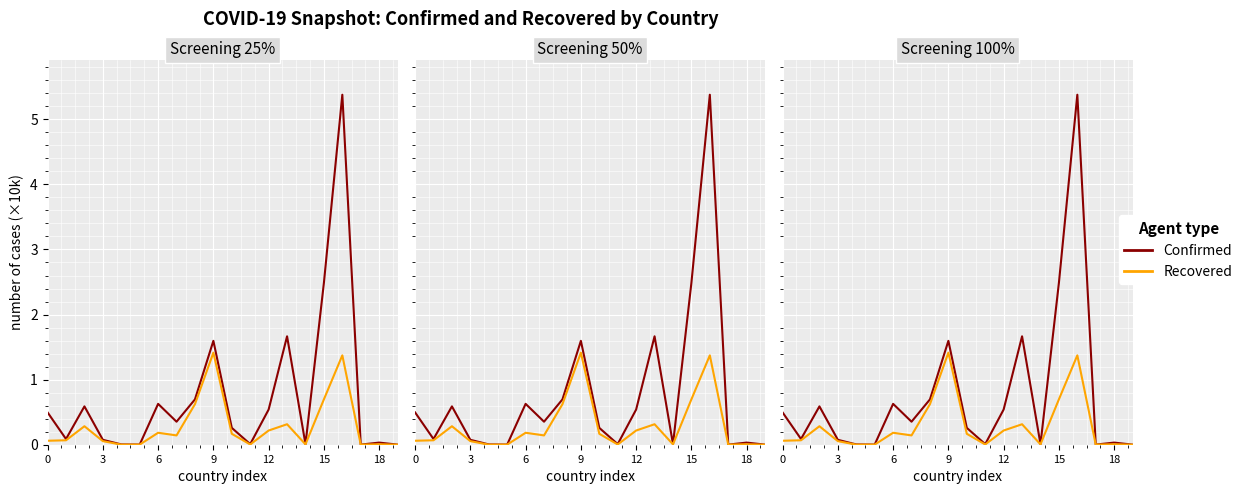

The Recovered series shows 0.0 at 19. True or false?

True